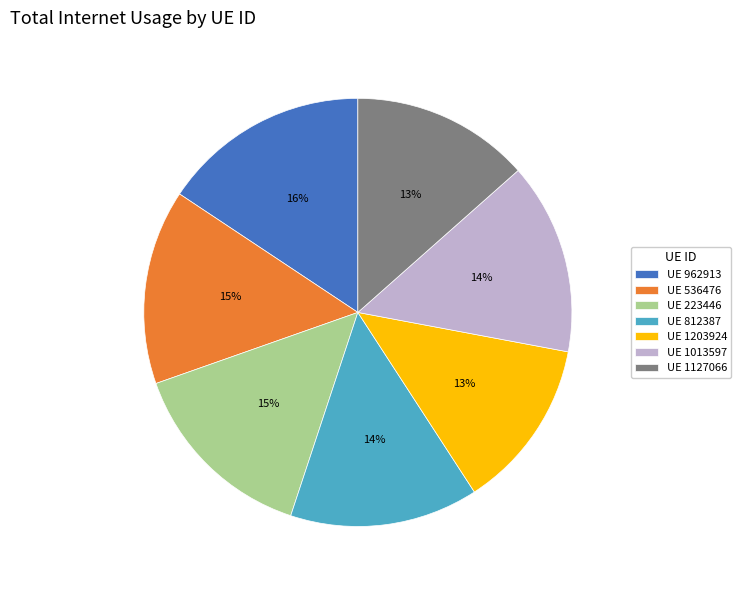

What percentage is the UE 1127066 slice, to the nearest percent?

13%